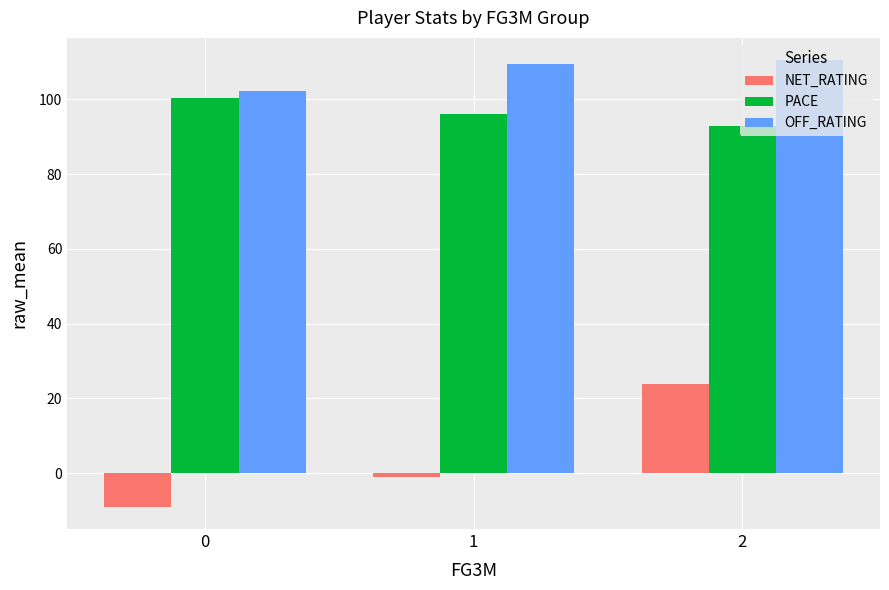

Where is NET_RATING nearest to the value 7?

1